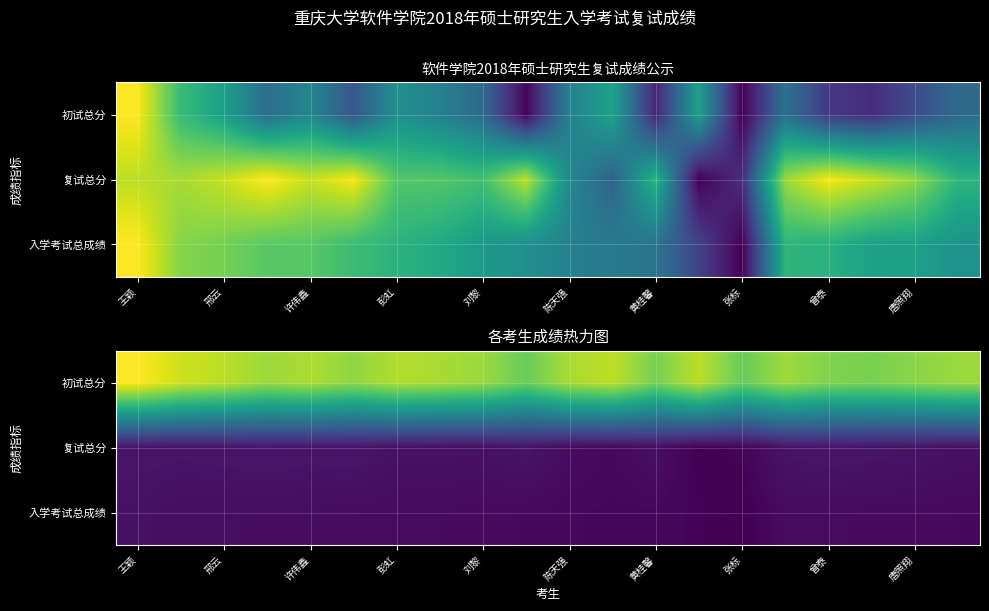

What is the maximum value shown in the chart?

408.0